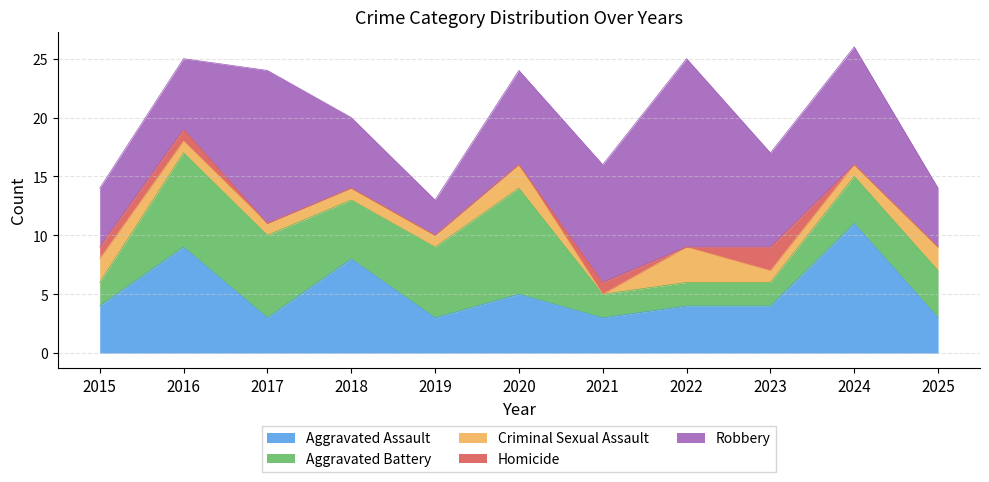

The value of Aggravated Assault at 2016 is 4. True or false?

False